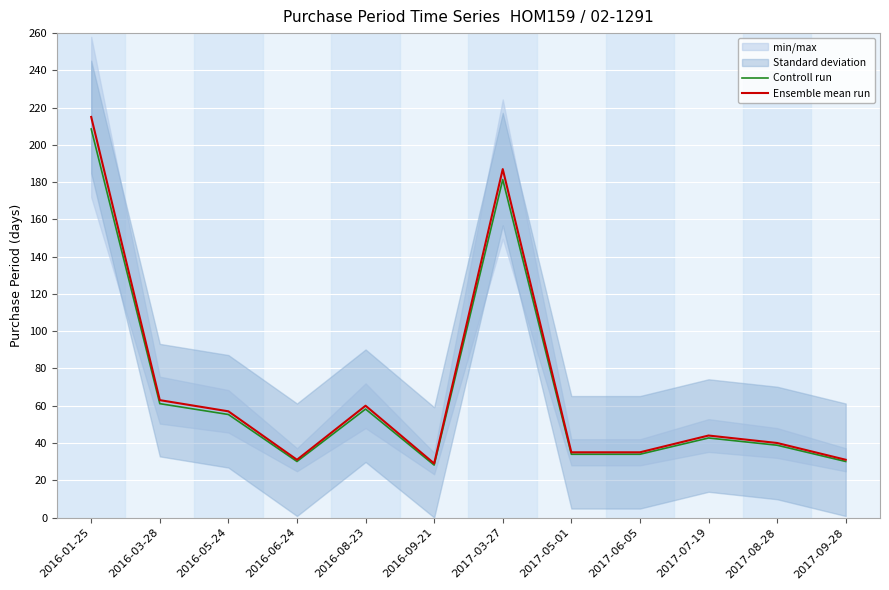

Reading right to left, extract all data points from this chart.

Controll run: 2017-09-28=30.1	2017-08-28=38.8	2017-07-19=42.7	2017-06-05=33.9	2017-05-01=33.9	2017-03-27=181.4	2016-09-21=28.1	2016-08-23=58.2	2016-06-24=30.1	2016-05-24=55.3	2016-03-28=61.1	2016-01-25=208.5
Ensemble mean run: 2017-09-28=31.0	2017-08-28=40.0	2017-07-19=44.0	2017-06-05=35.0	2017-05-01=35.0	2017-03-27=187.0	2016-09-21=29.0	2016-08-23=60.0	2016-06-24=31.0	2016-05-24=57.0	2016-03-28=63.0	2016-01-25=215.0